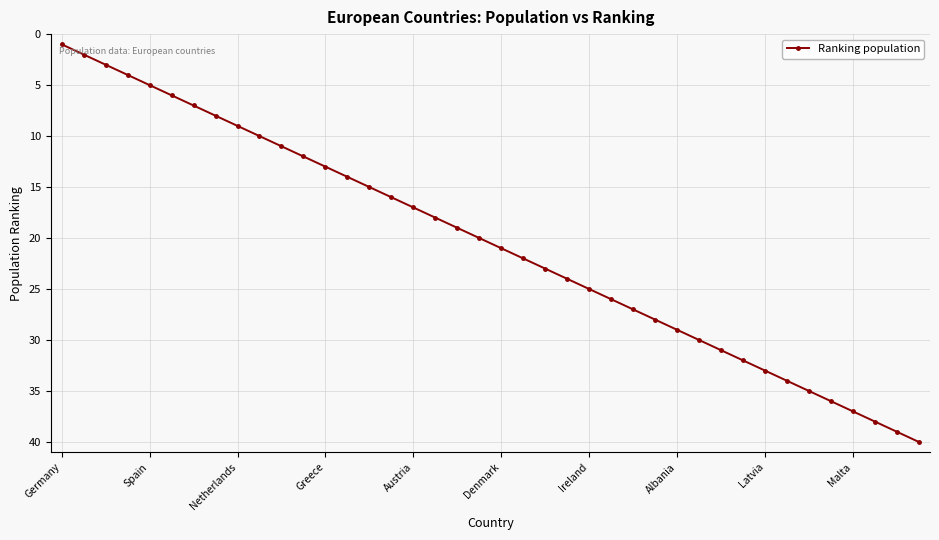

What is the sum of all values?

820